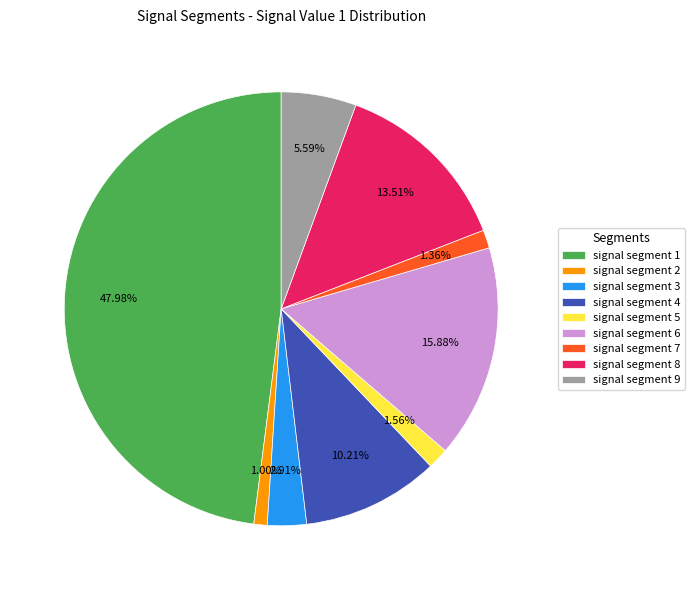

Count the number of slices in the pie.

9